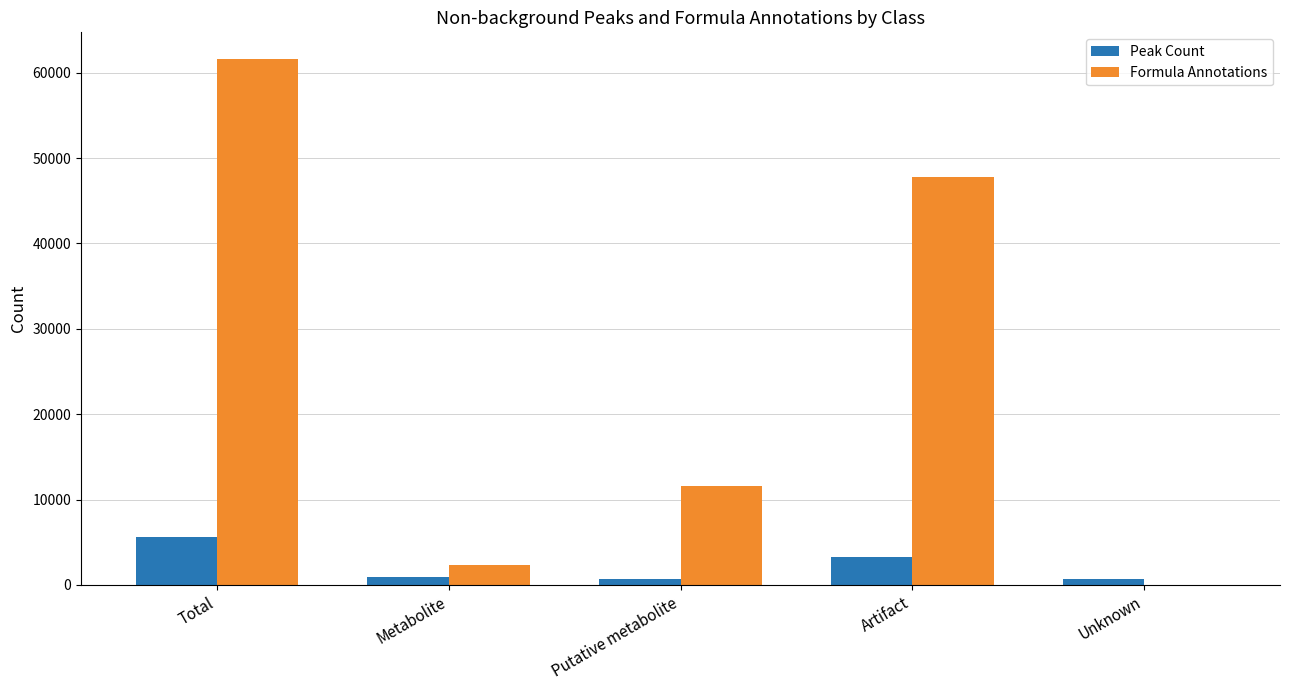

At which label is Peak Count closest to 3137?

Artifact